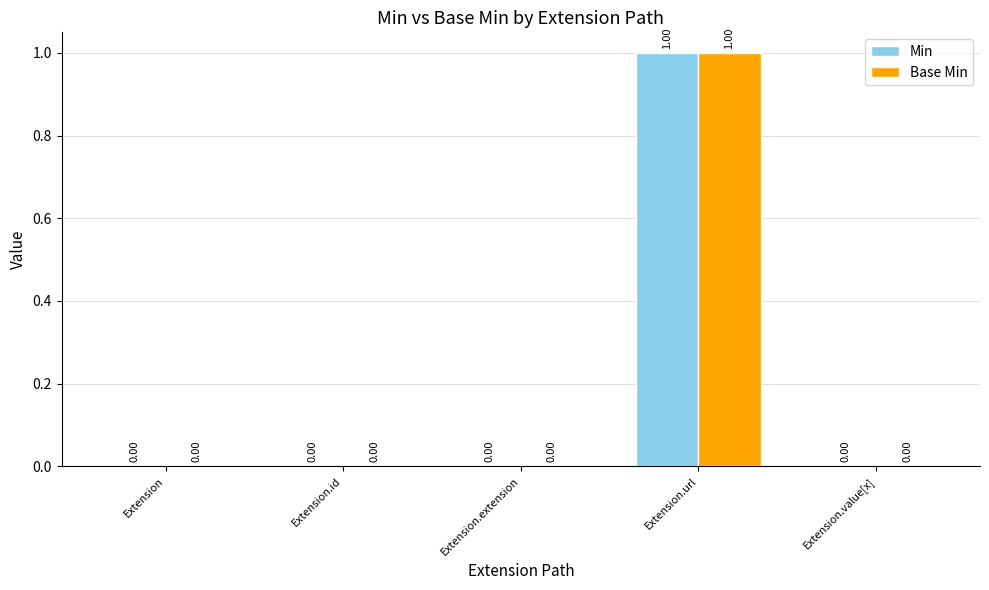

Reading left to right, what are all the values shown in this chart?

Min: Extension=0	Extension.id=0	Extension.extension=0	Extension.url=1	Extension.value[x]=0
Base Min: Extension=0	Extension.id=0	Extension.extension=0	Extension.url=1	Extension.value[x]=0